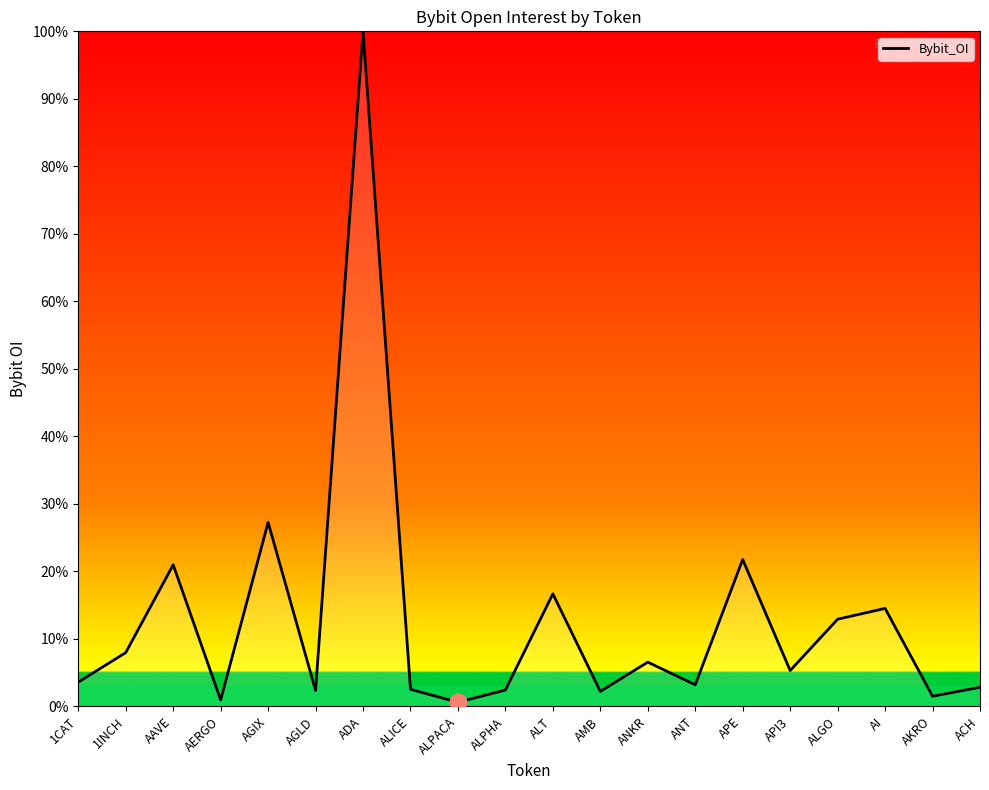

What is the change in value from ADA to AKRO?

-98.5